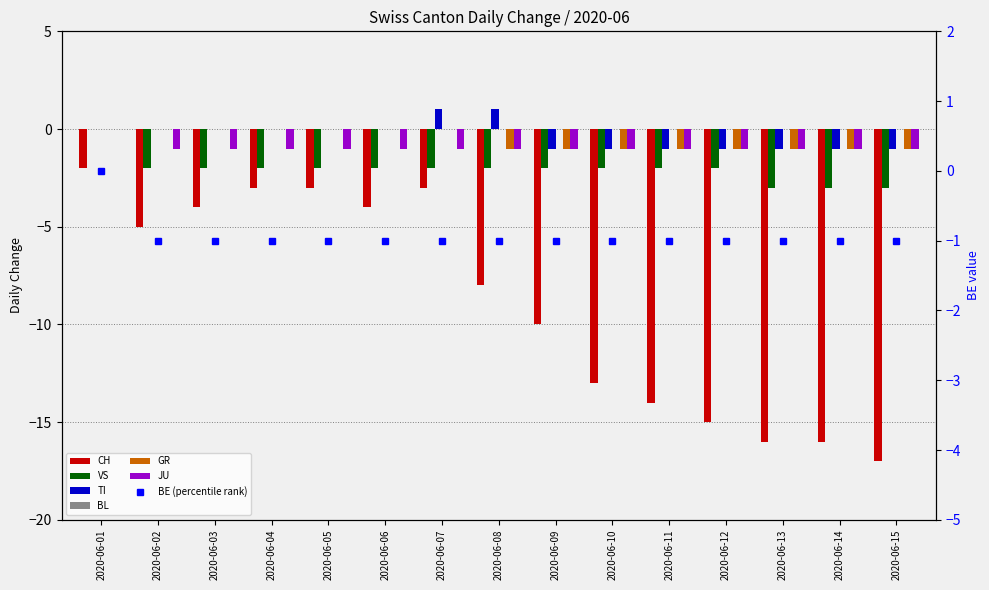

What is the total value across all series at 2020-06-15?

-23